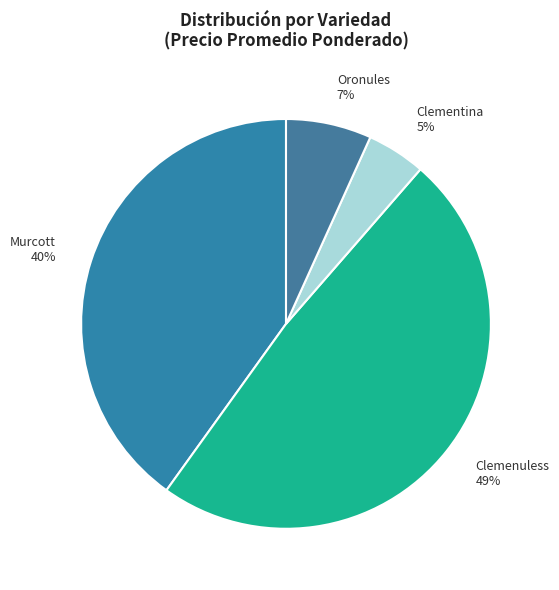

Which has a higher value, Clemenuless or Clementina?

Clemenuless